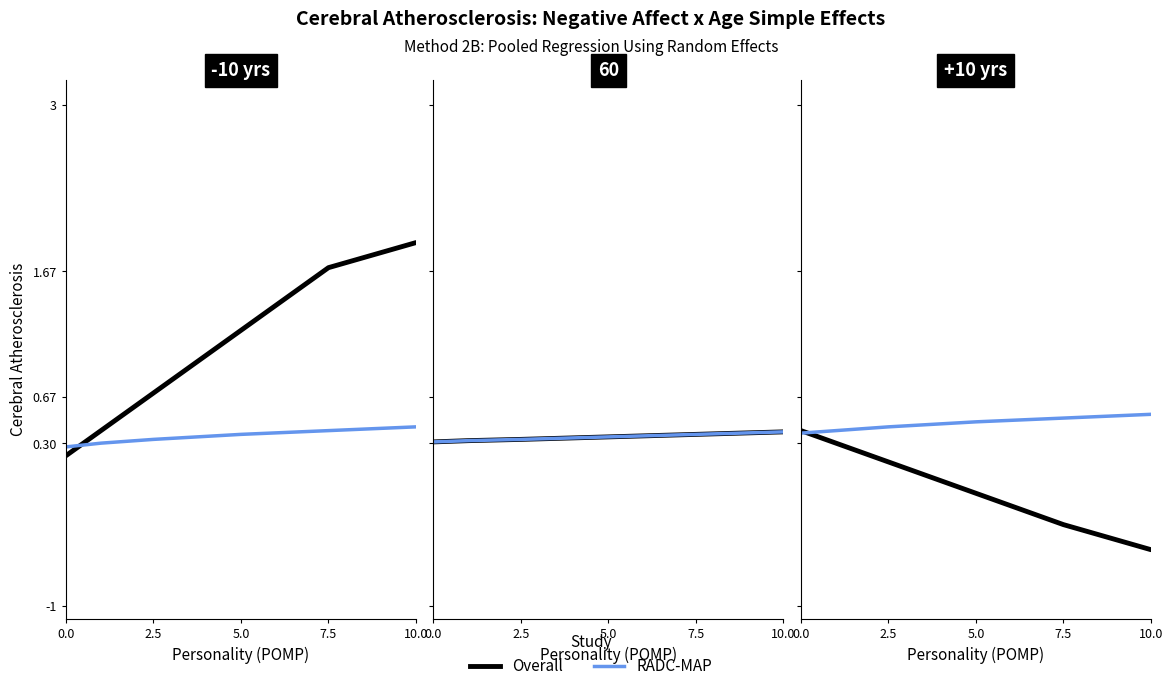

What is the value of the RADC-MAP point at the 5th from the left?

0.5